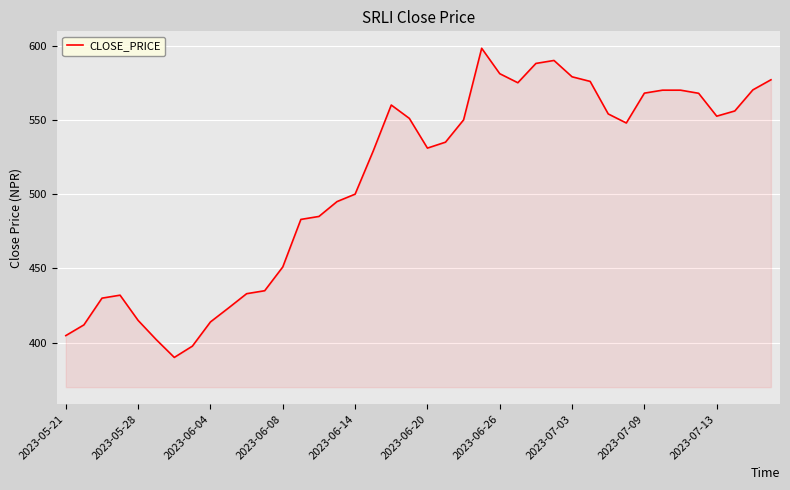

What is the difference between the maximum and minimum values?

208.1